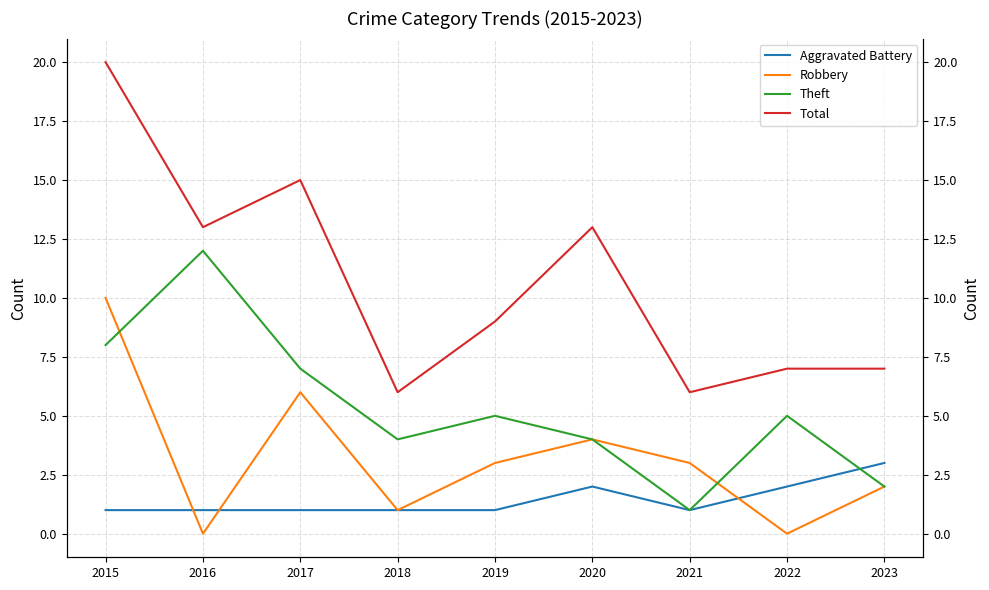

What is the total value across all series at 2021?

11